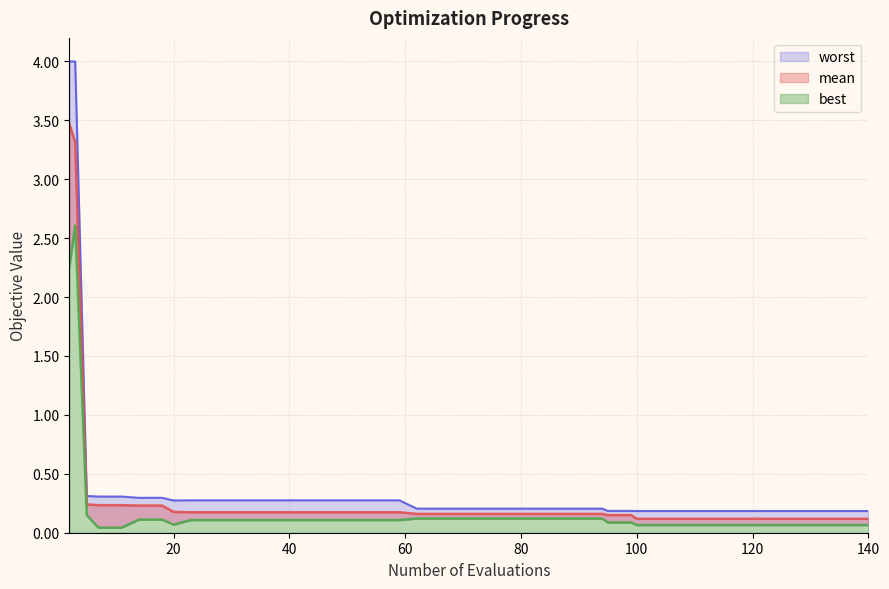

Rank the series at 18 from lowest to highest value.

best, mean, worst